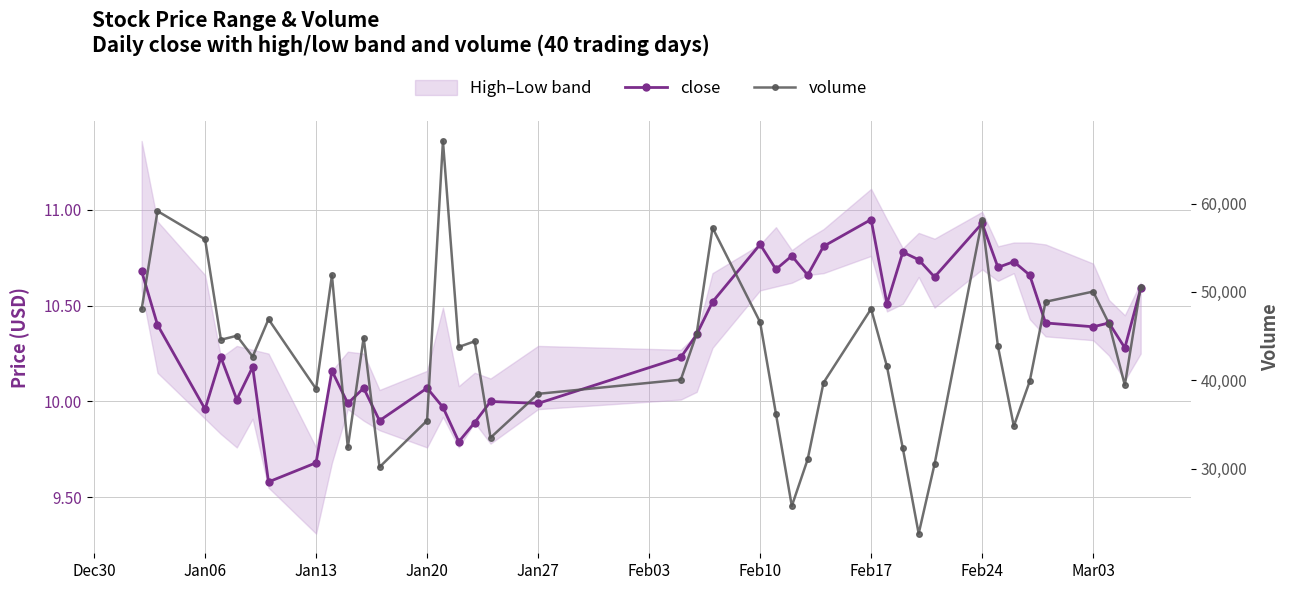

True or false: close and volume intersect in this chart.

False